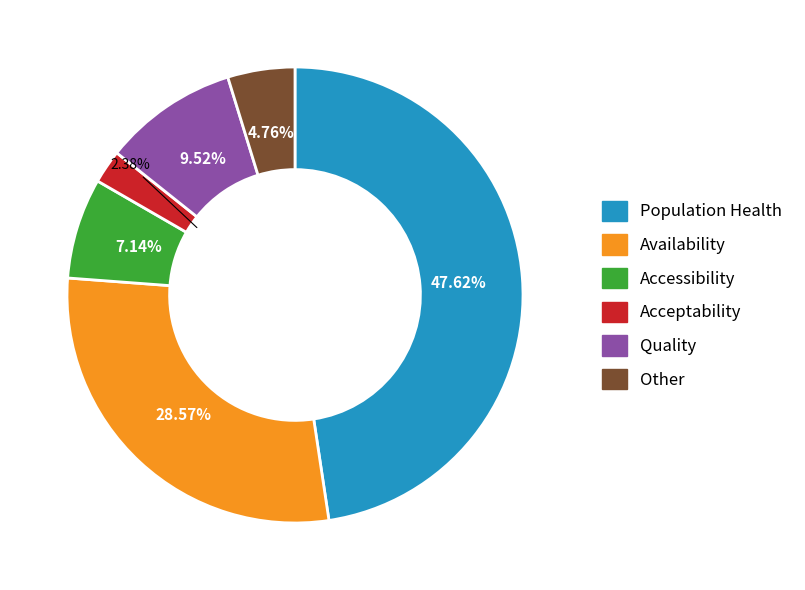

Which has a higher value, Other or Acceptability?

Other